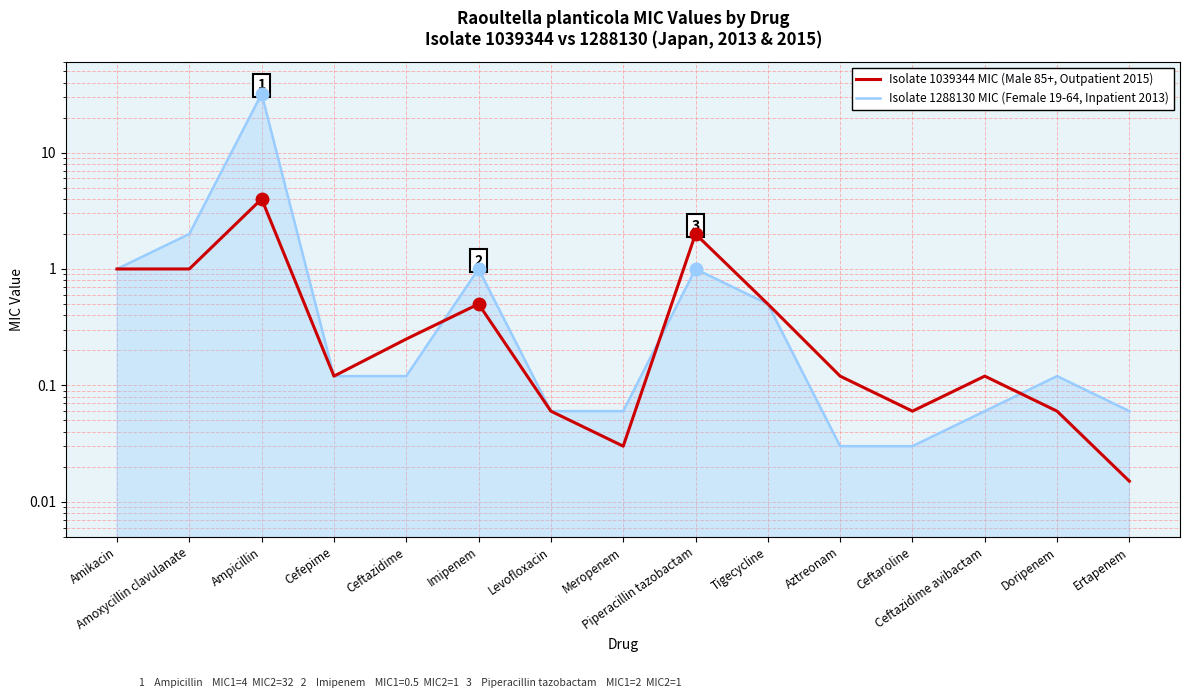

Which series changed the most between Ampicillin and Ceftazidime avibactam?

Isolate 1288130 MIC (Female 19-64, Inpatient 2013)